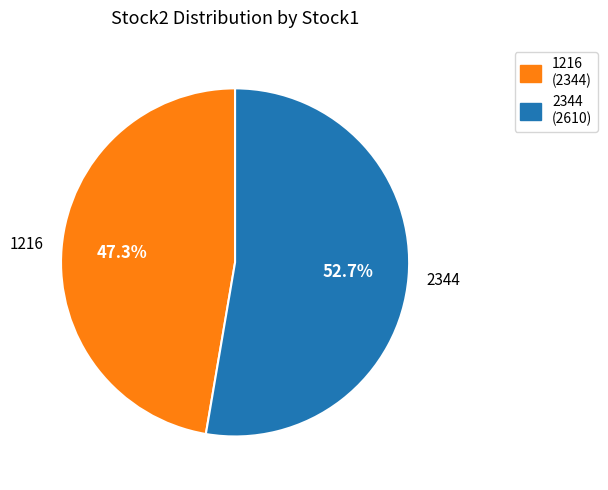

The 1216 slice represents 47% of the pie. True or false?

True